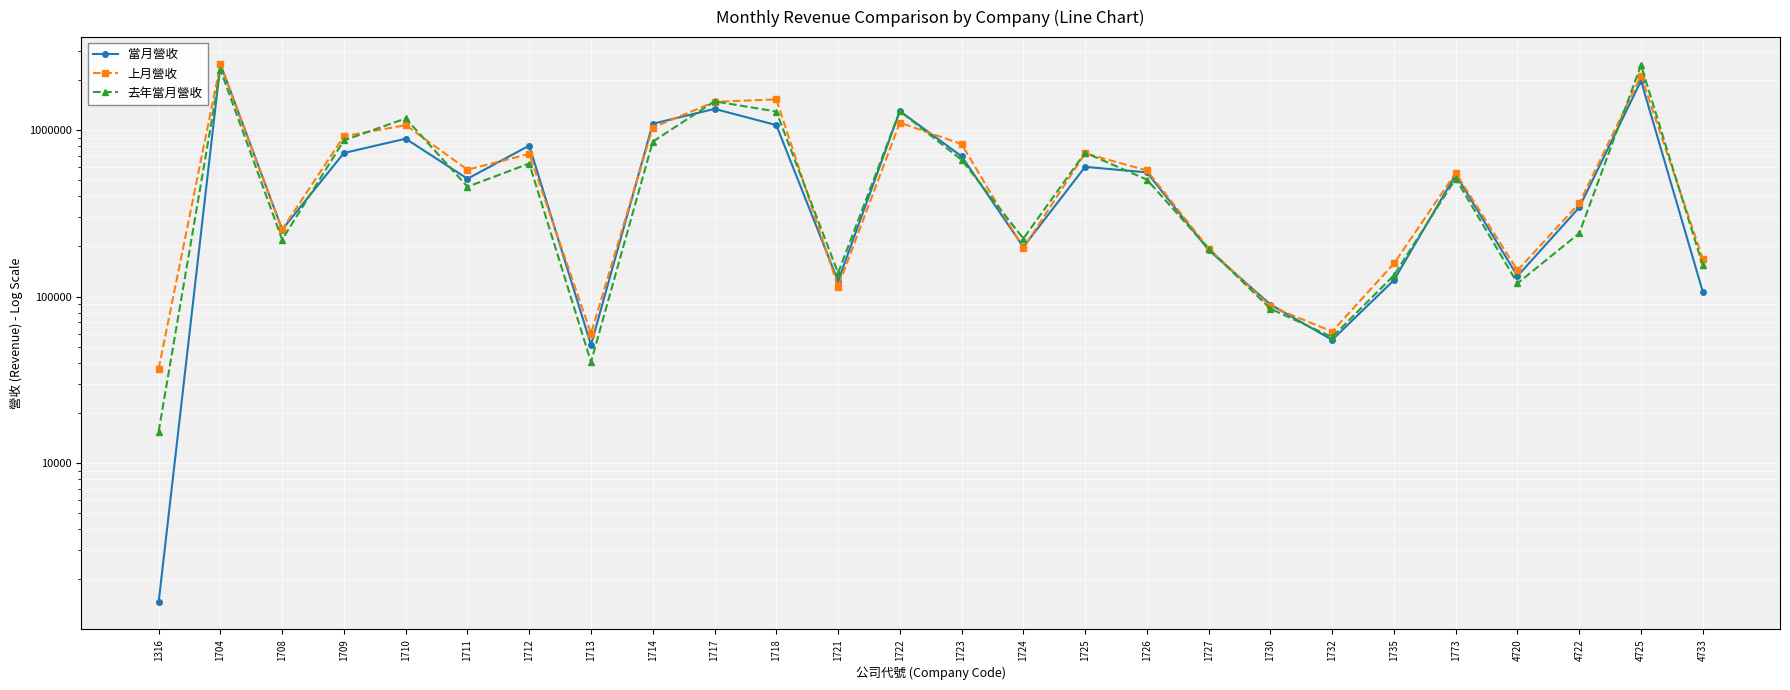

List the series in order of their peak value, lowest first.

去年當月營收, 上月營收, 當月營收